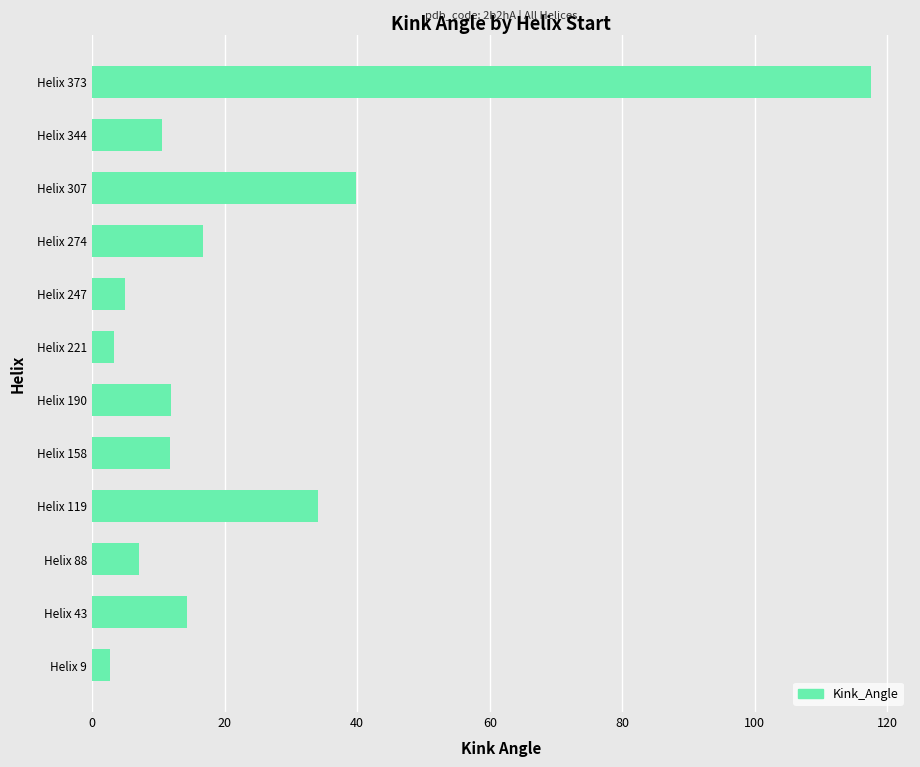

Where is the data nearest to the value 60?

Helix 307